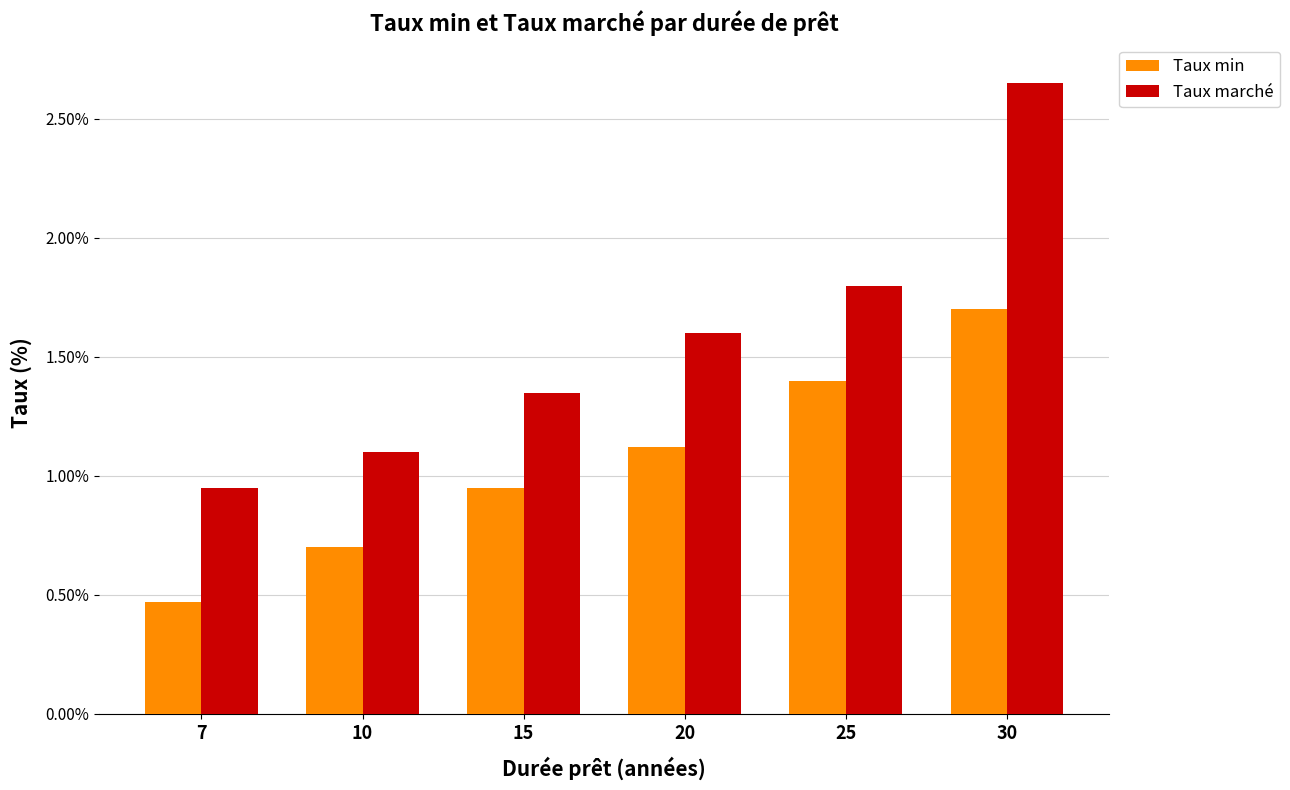

At which label is Taux min closest to 0?

7